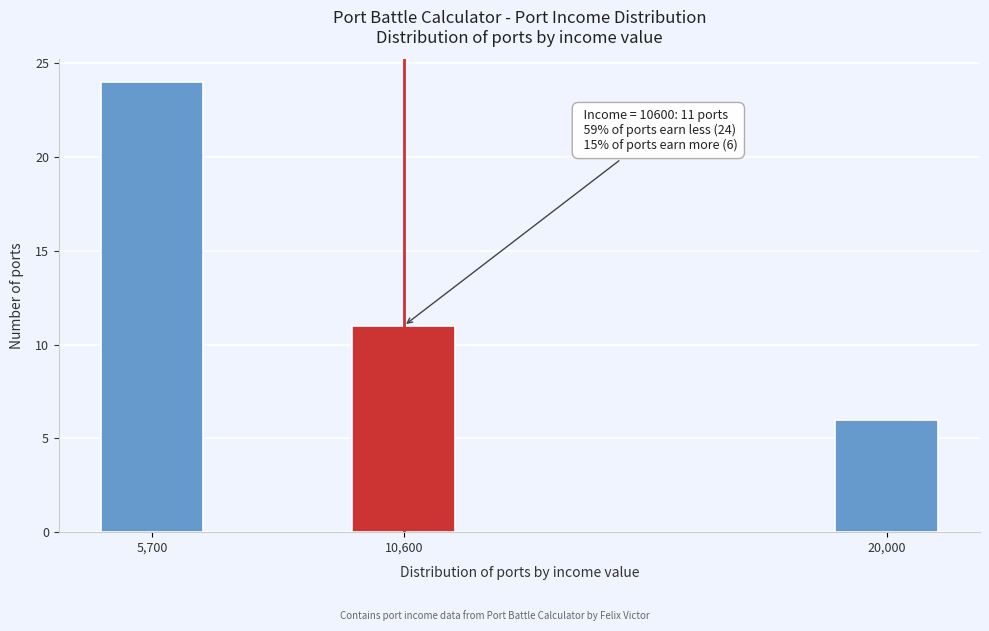

Reading right to left, list all the values displayed in this chart.

20,000=6	10,600=11	5,700=24